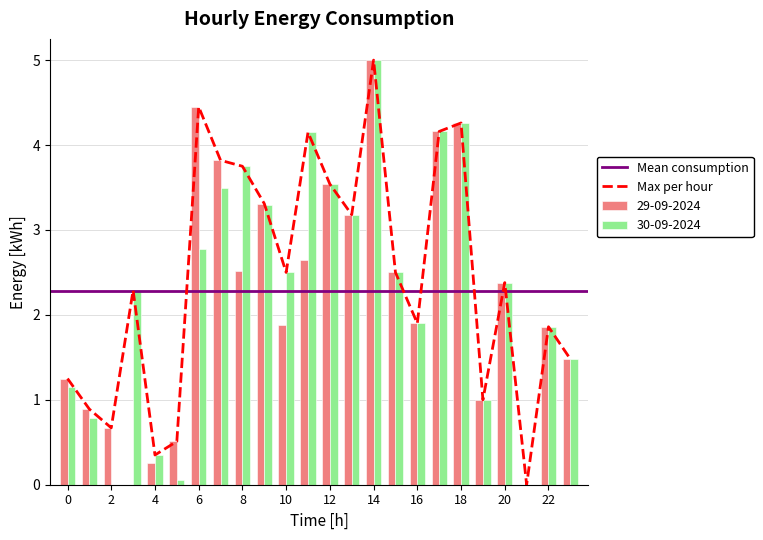

How many data points in 29-09-2024 are less than 2?

12